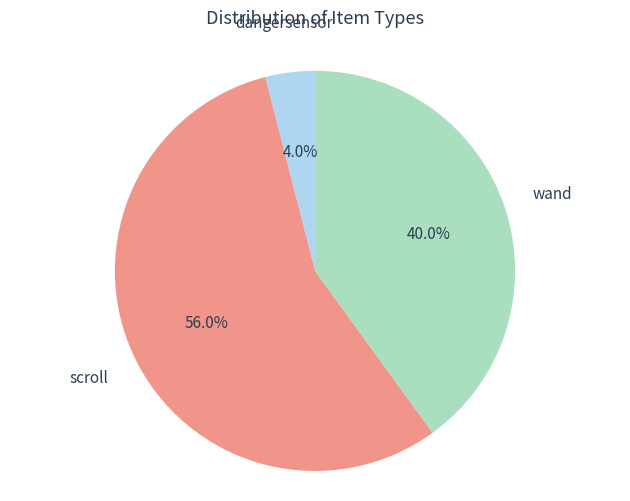

Is there any slice that represents more than half of the pie?

Yes